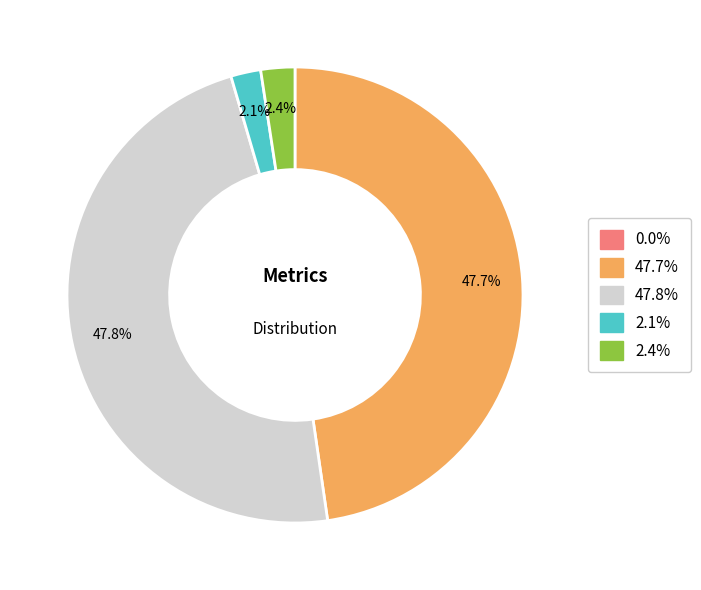

Does any single category account for the majority?

No